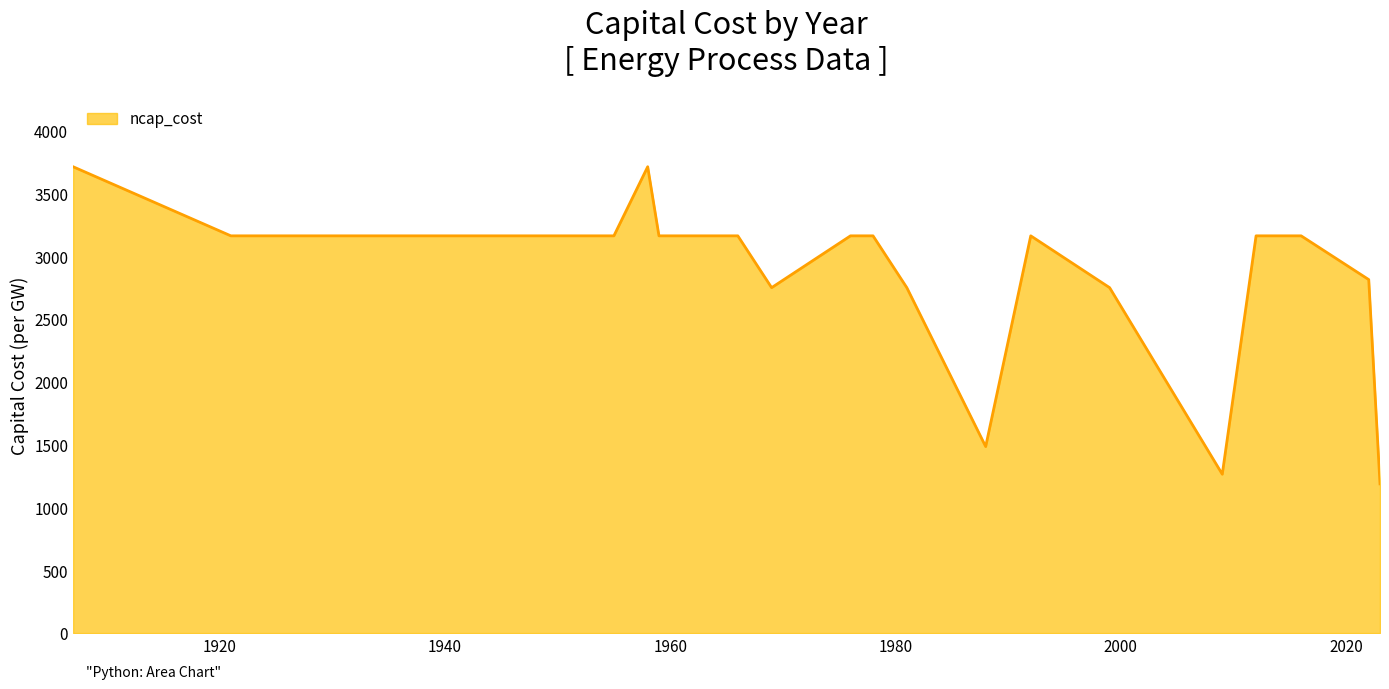

What is the difference between the maximum and minimum values?

2524.5